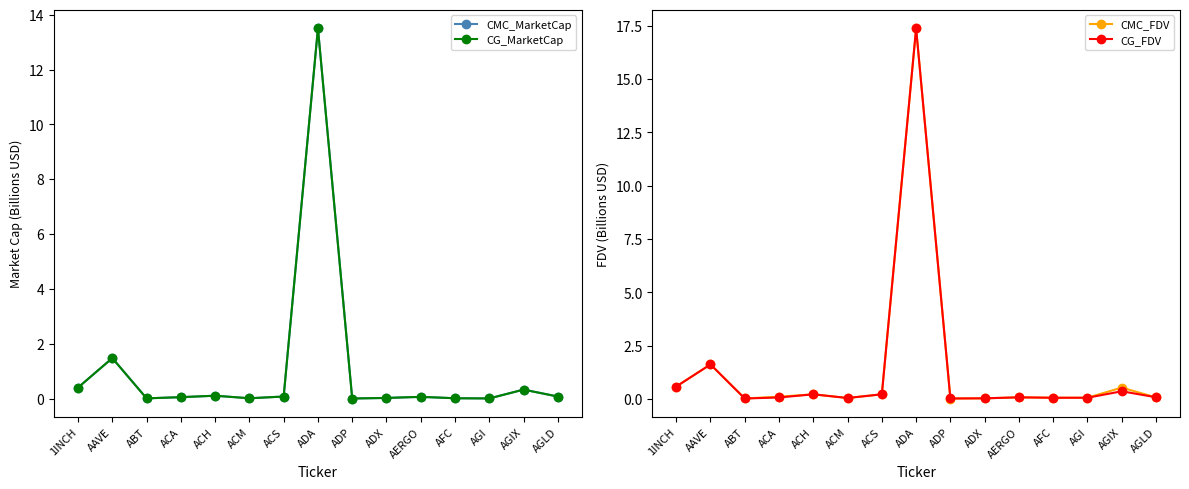

How many interior local peaks does the CG_MarketCap series have?

5